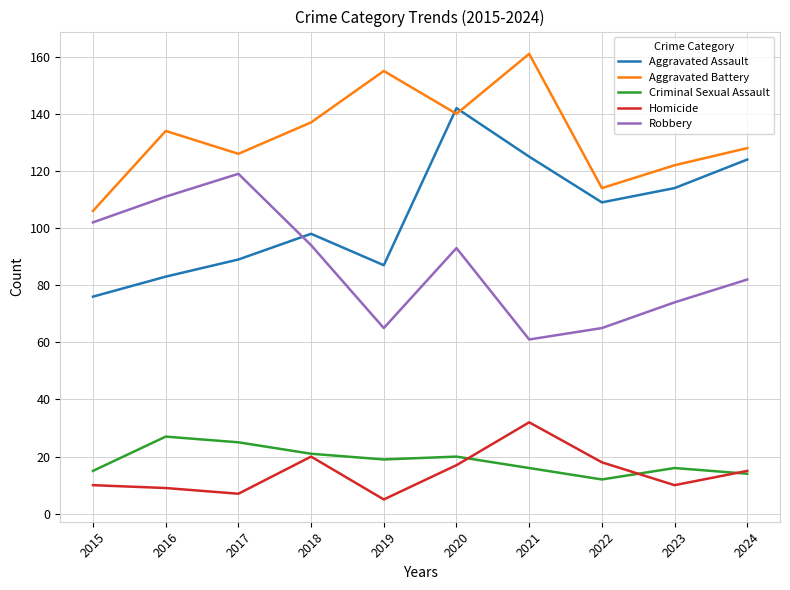

What is the difference between the highest and lowest values at 2020?

125